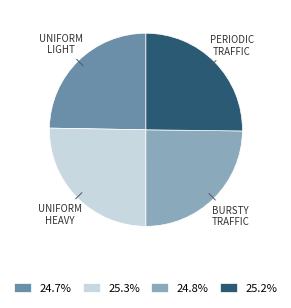

Do 25.3% and 24.8% together represent more than half of the pie?

Yes